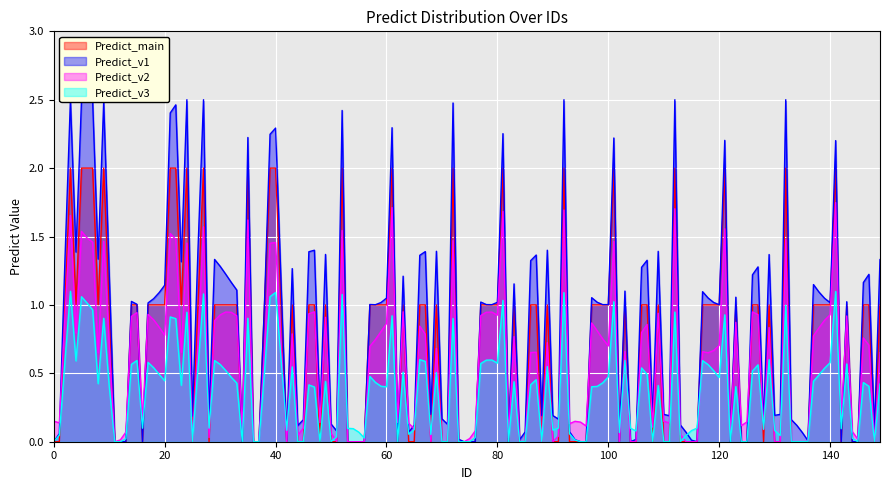

Between 2 and 9, which series saw the biggest shift?

Predict_1